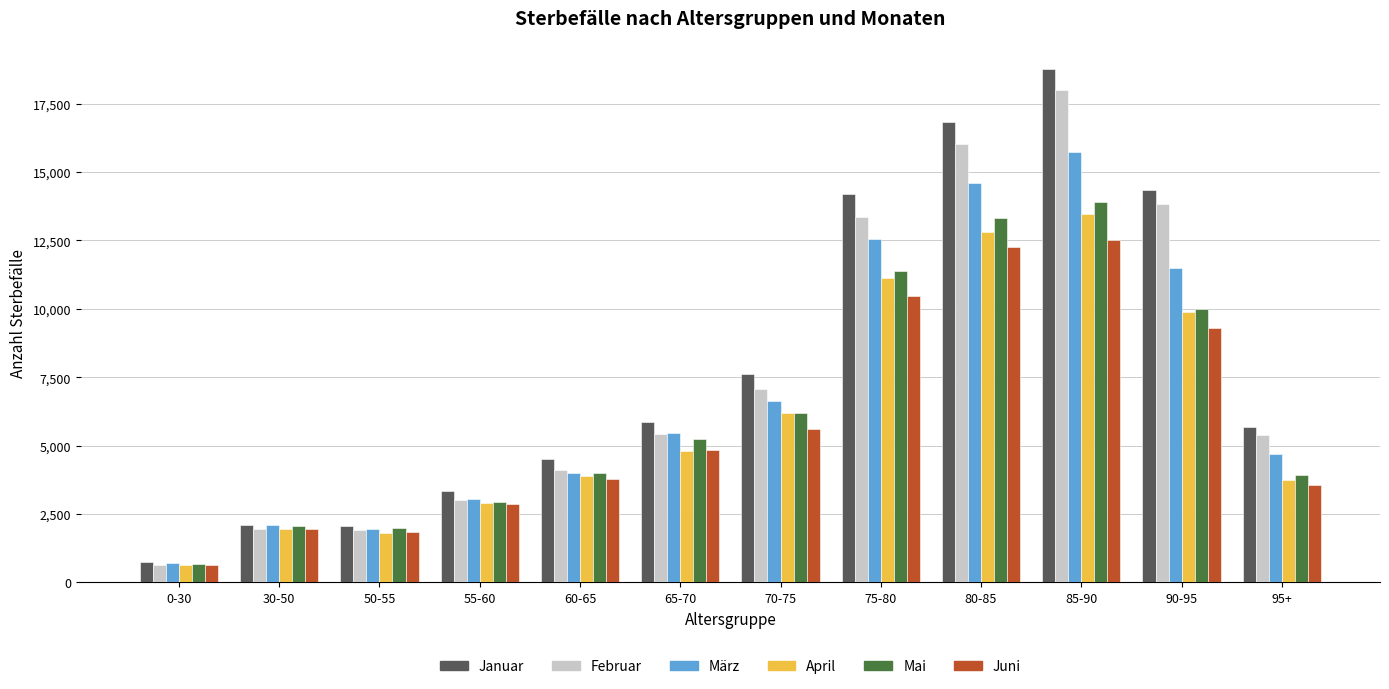

Does the chart contain stacked bars?

No